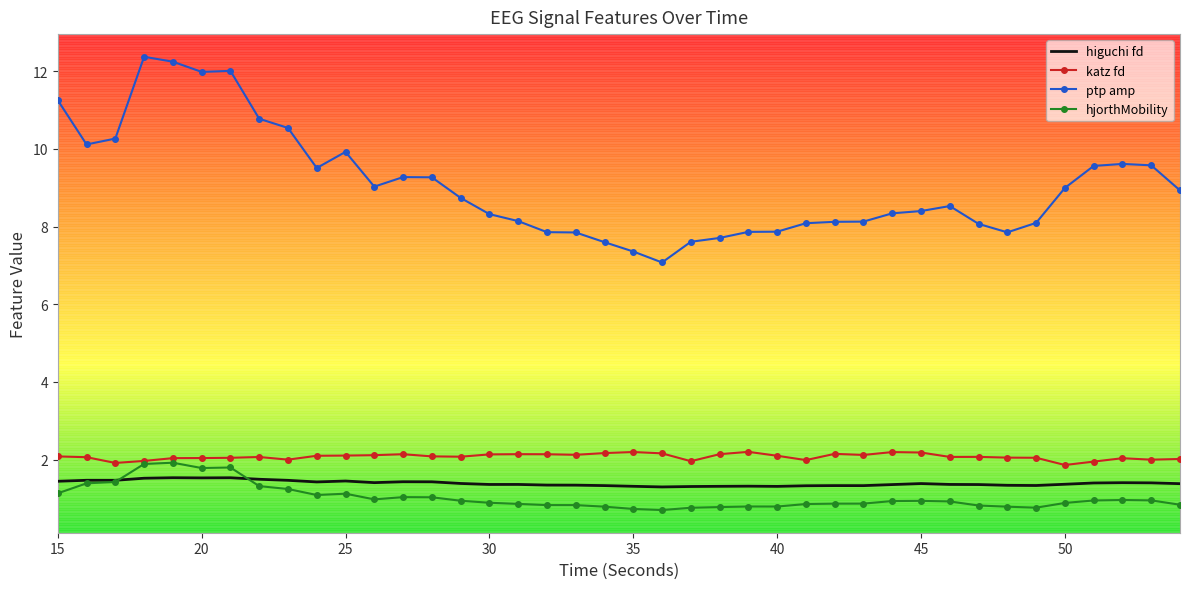

What is the highest value of the higuchi fd series?

1.5